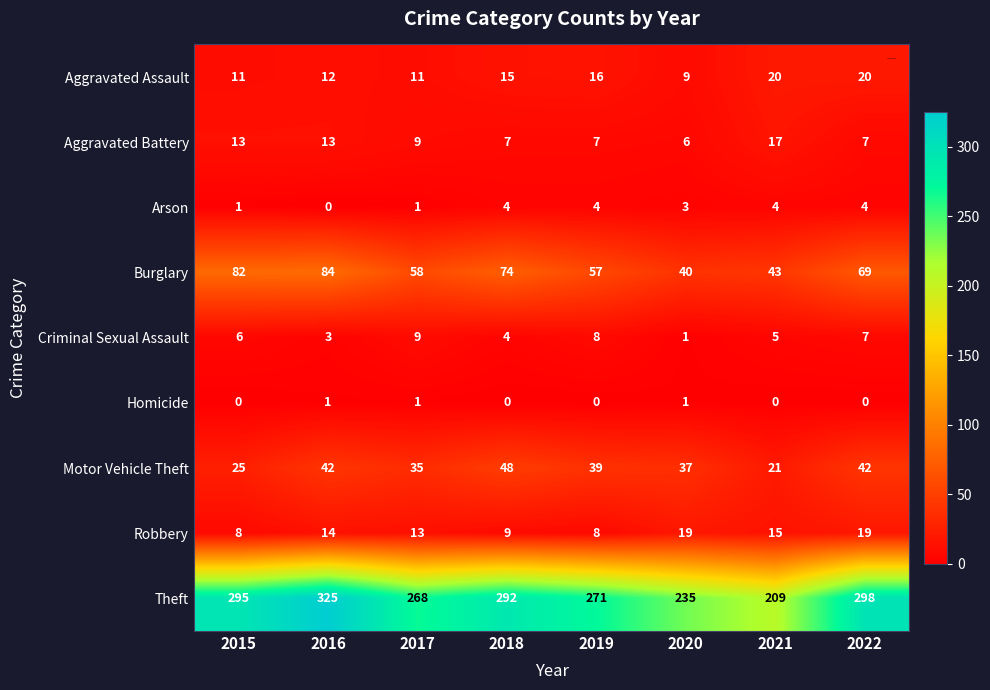

What is the average value of the Criminal Sexual Assault series?

5